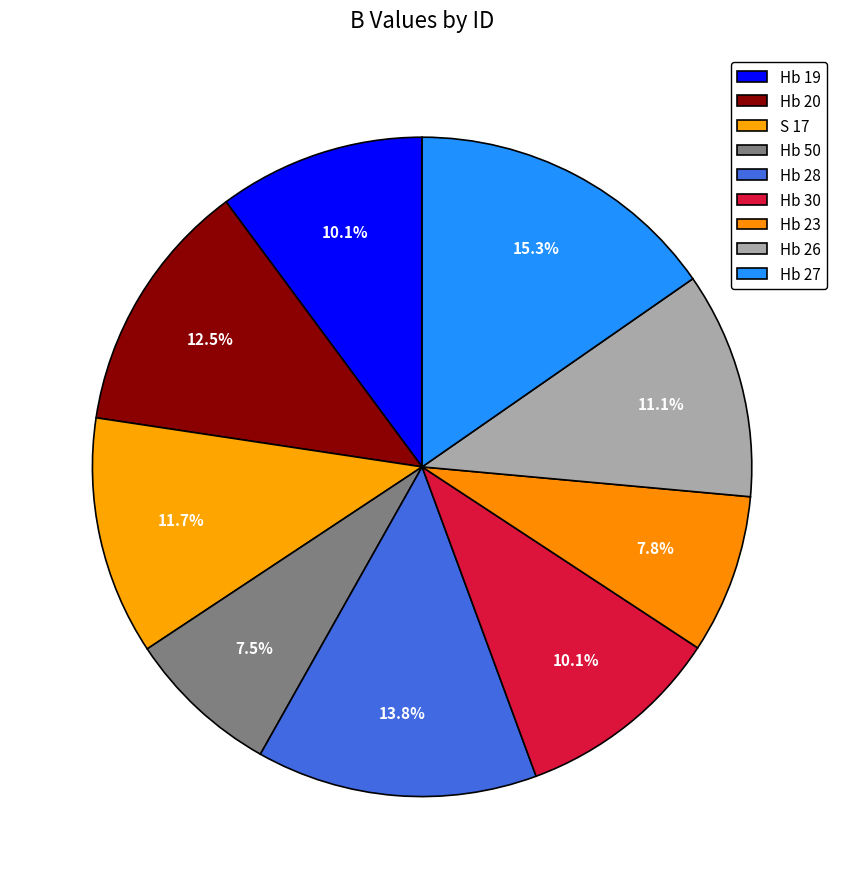

What percentage is the S 17 slice, to the nearest percent?

12%